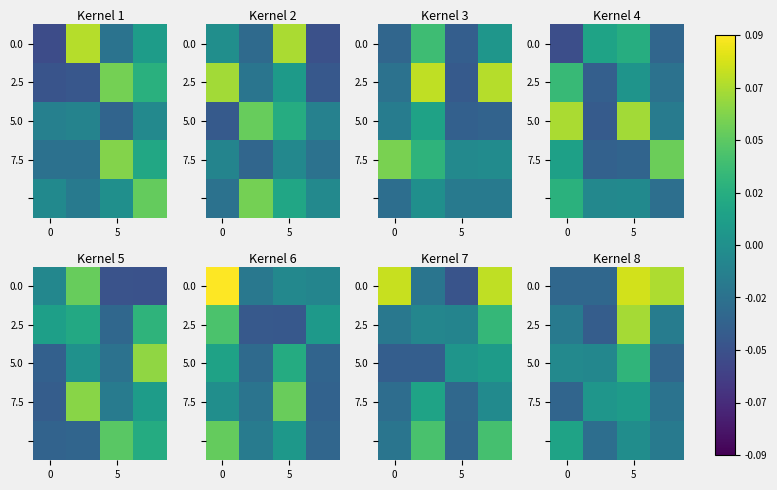

How many values in 0.0 are below zero?

2